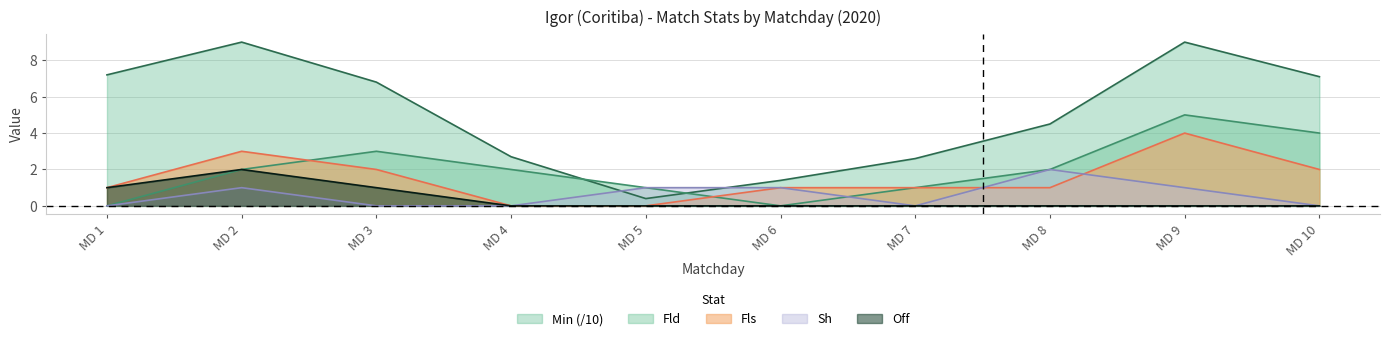

Does the chart have visible grid lines?

Yes